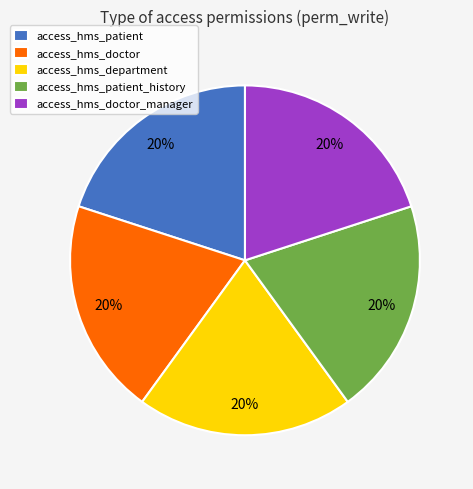

How many slices are in this pie chart?

5